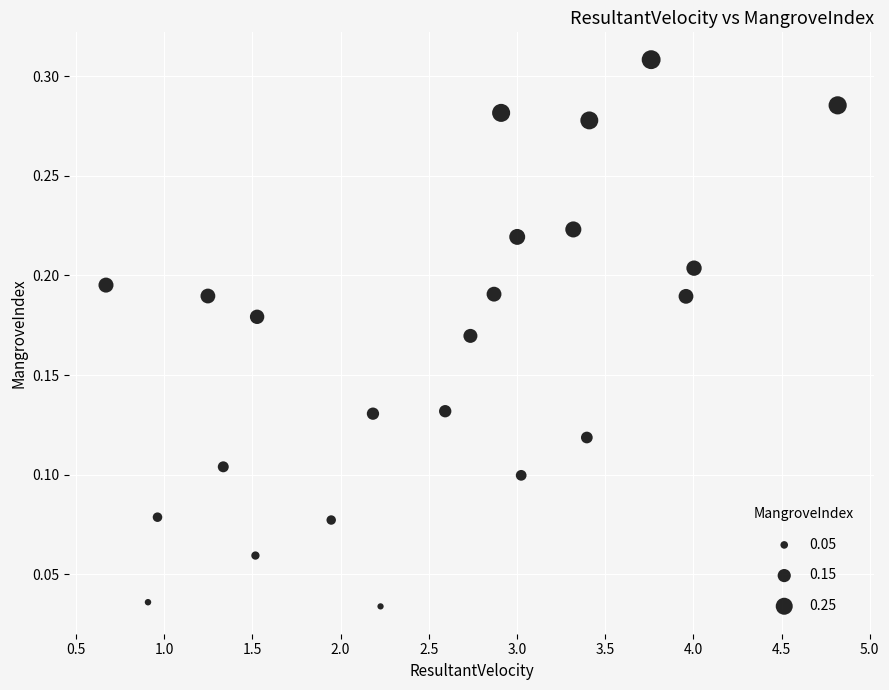

What is the range of X values (max minus min)?

4.1